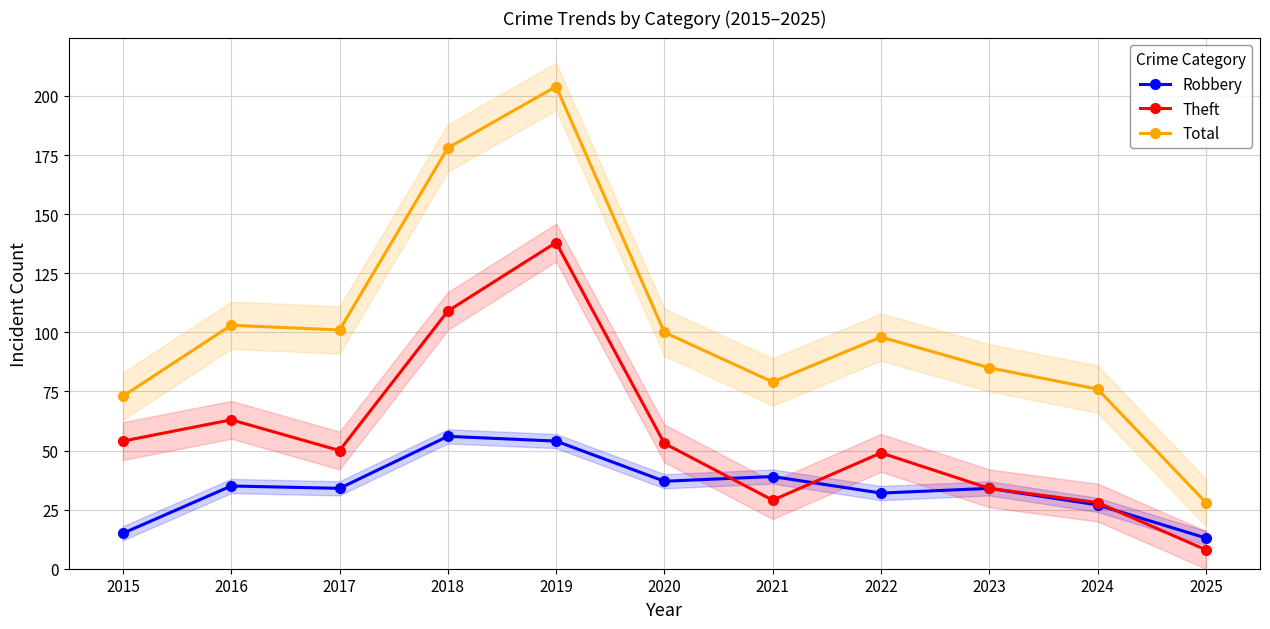

Is it true that Robbery equals 56 at 2018?

True